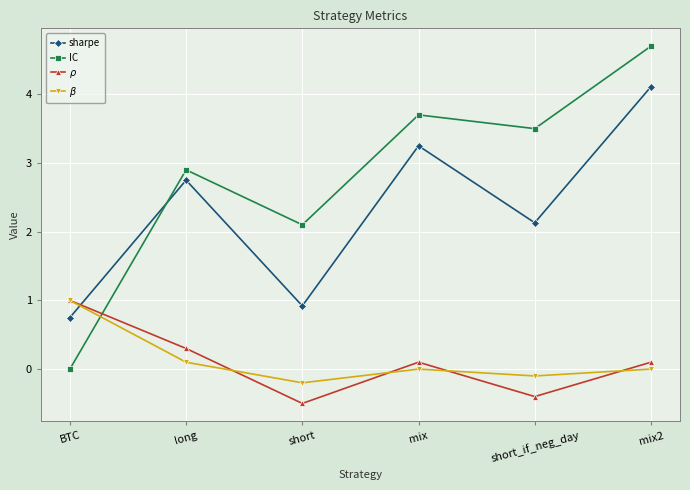

True or false: sharpe and IC cross at least once.

True